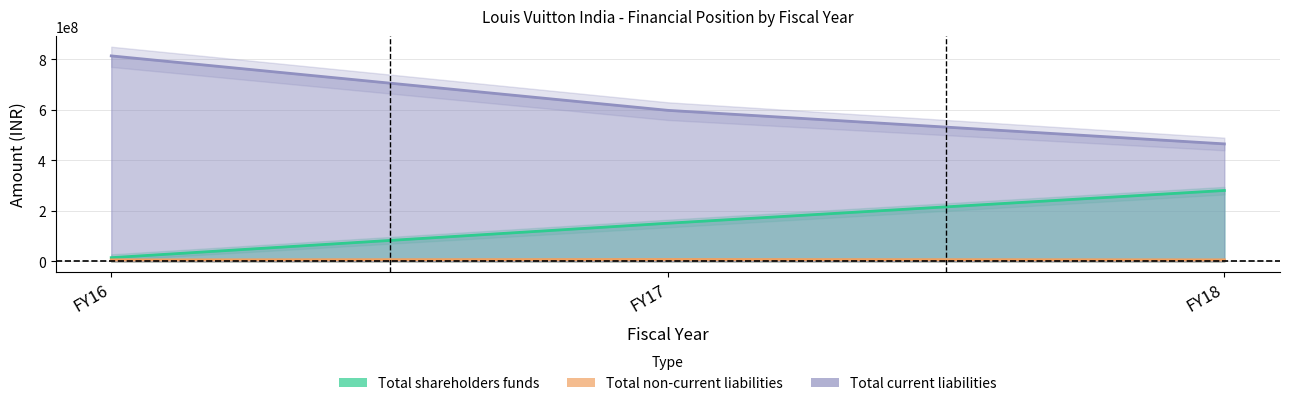

At which label is Total current liabilities closest to 639523469?

FY17